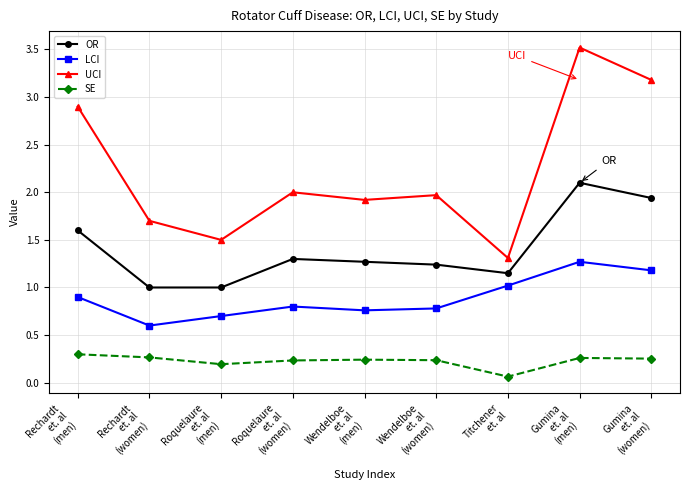

What is the average value of the LCI series?

0.9